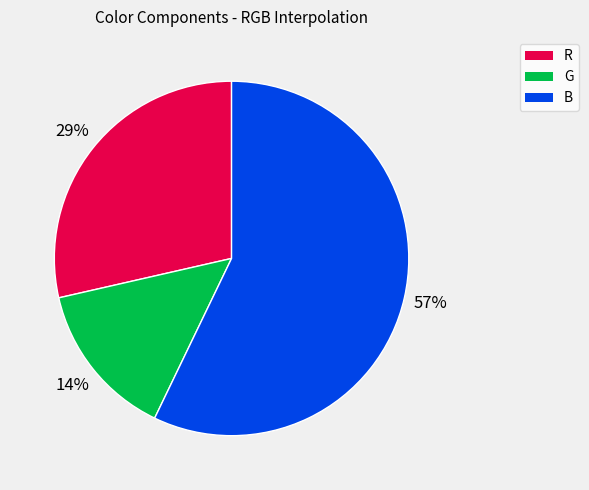

To the nearest percent, what percentage of the pie is G?

14%